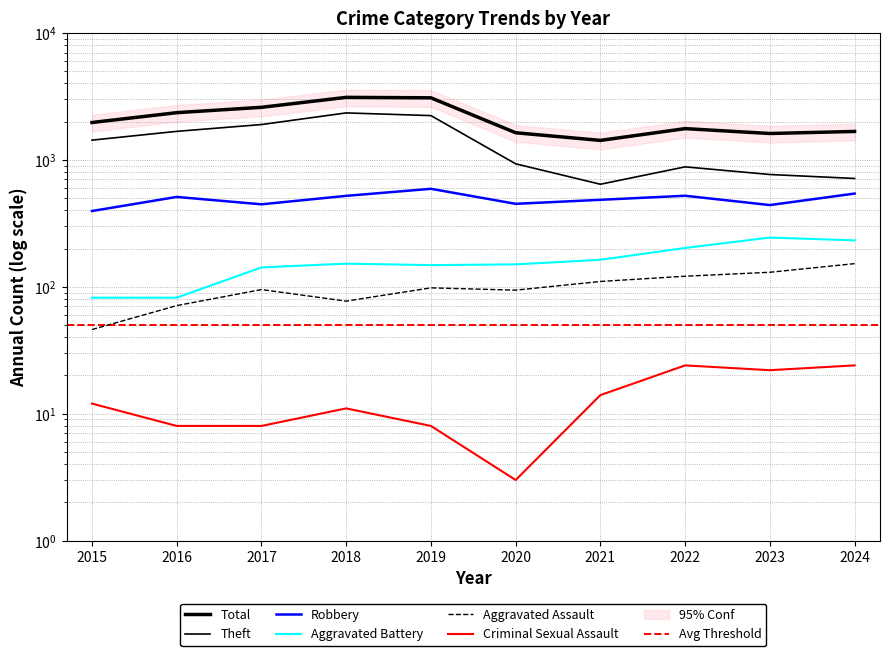

What is the maximum value shown in the chart?

3105